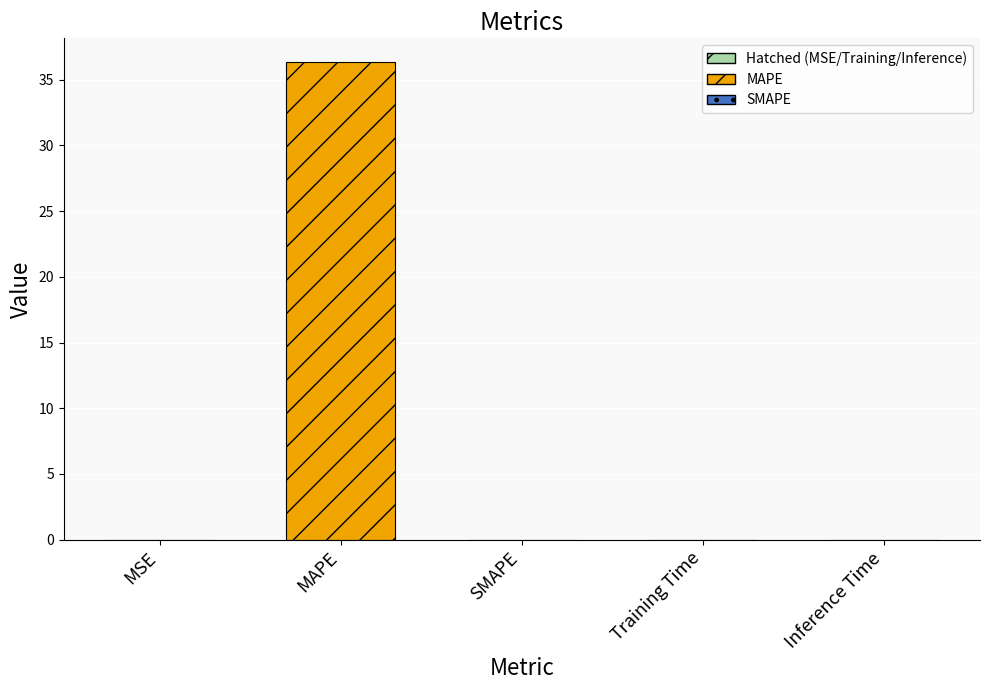

How many categories are shown in the chart?

5